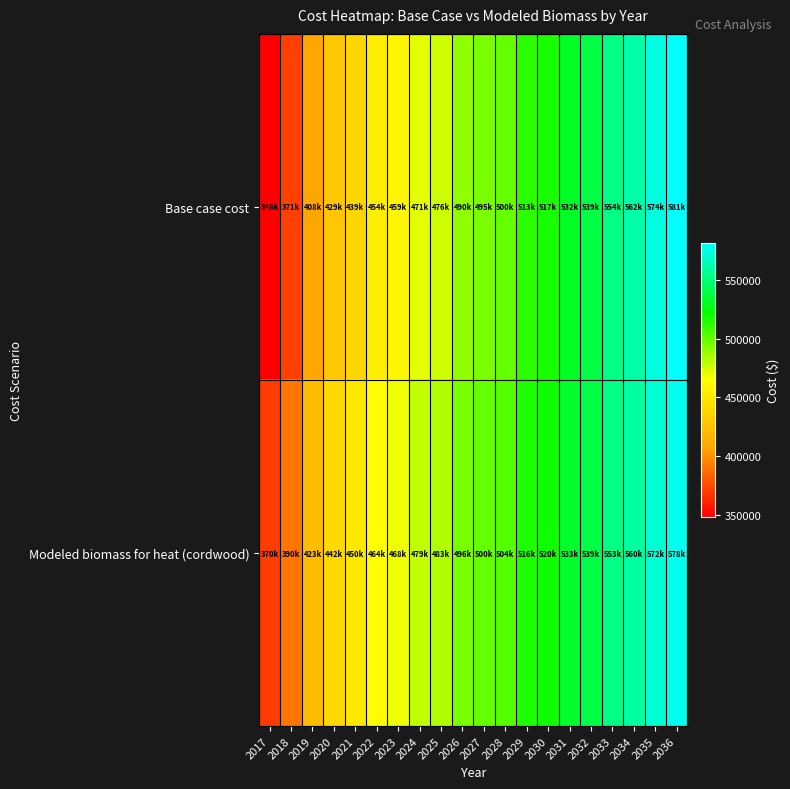

At which category is the sum across all series the highest?

2036